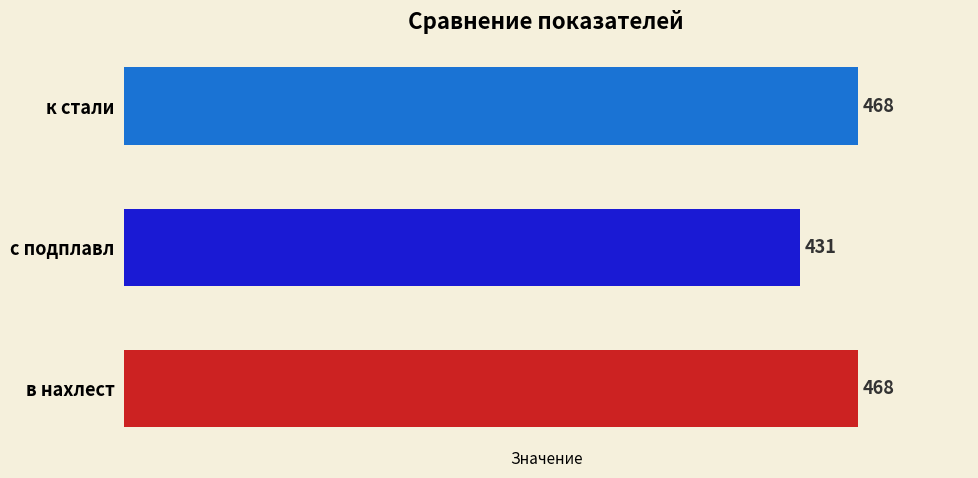

At which label is the value closest to 449?

с подплавл